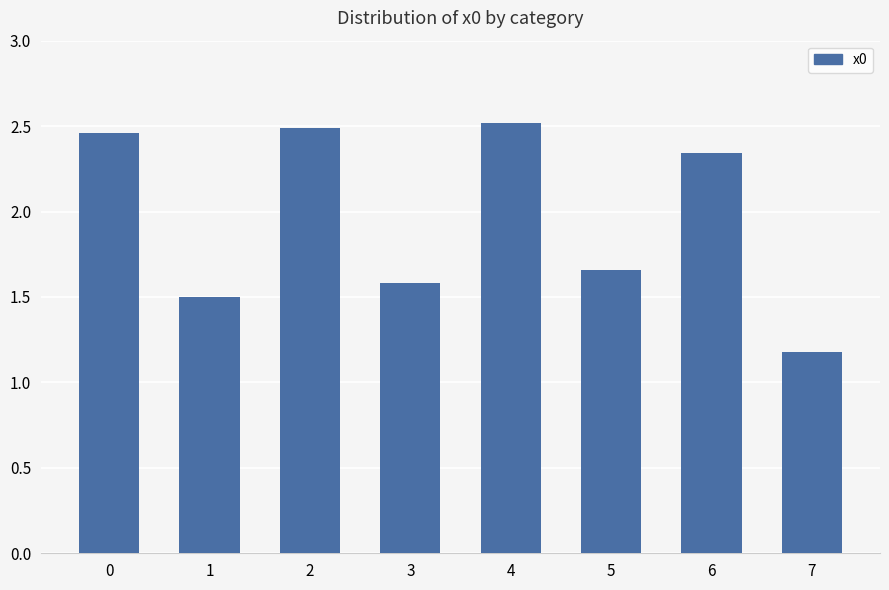

What is the minimum value shown in the chart?

1.2